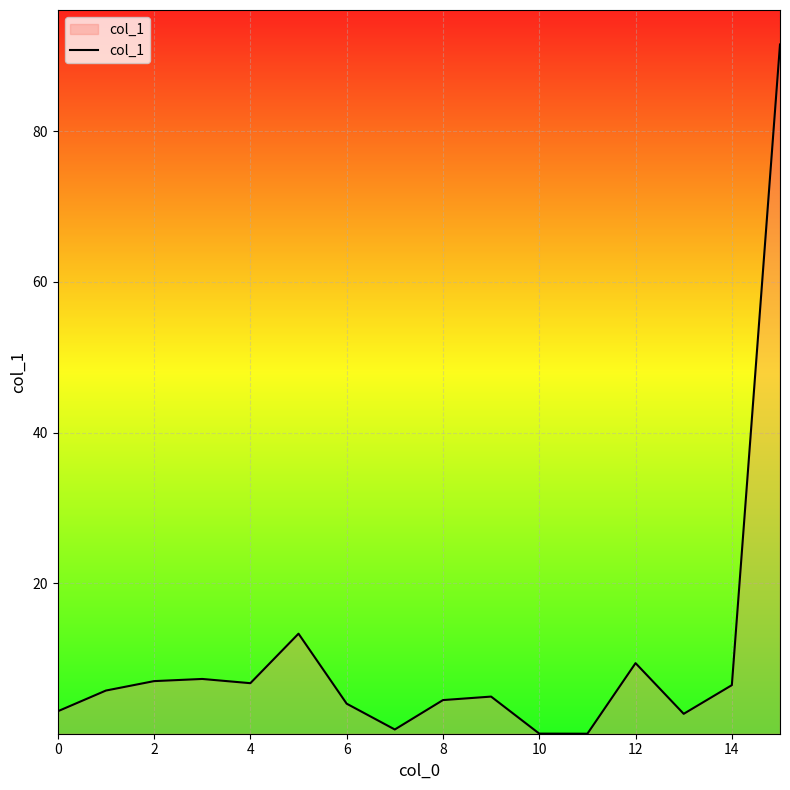

What is the greatest value displayed?

91.5